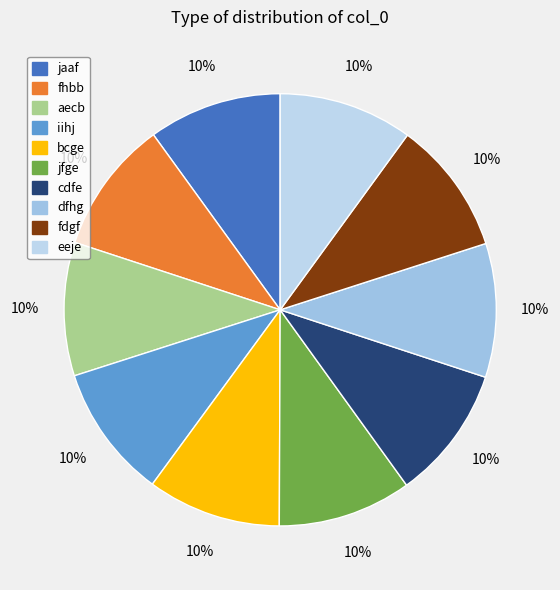

Count the number of slices in the pie.

10